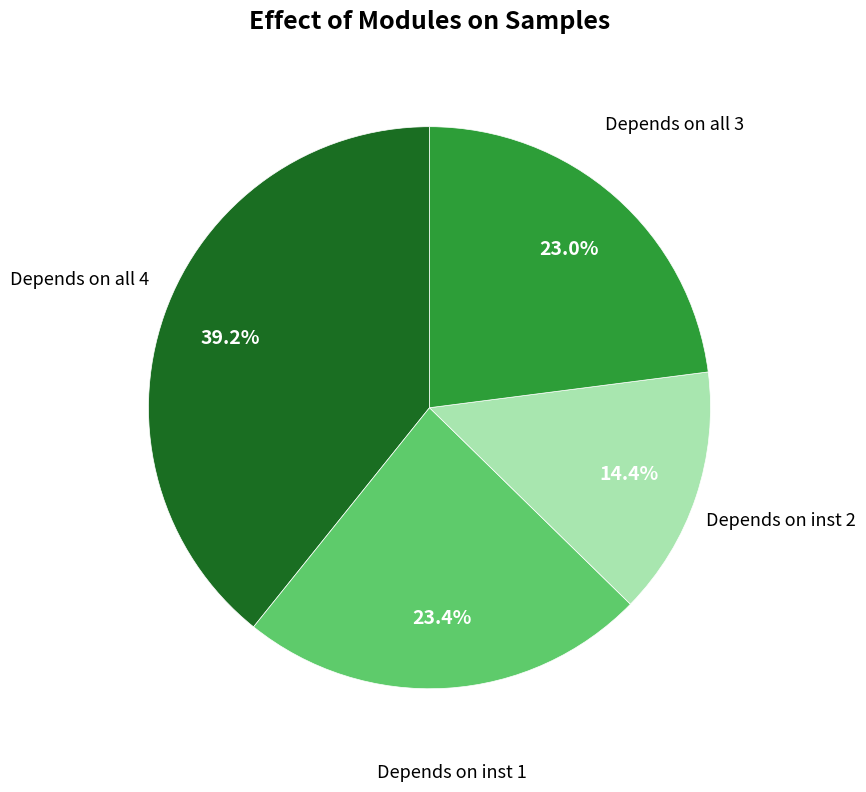

Combined, do Depends on inst 1 and Depends on inst 2 account for over 50%?

No